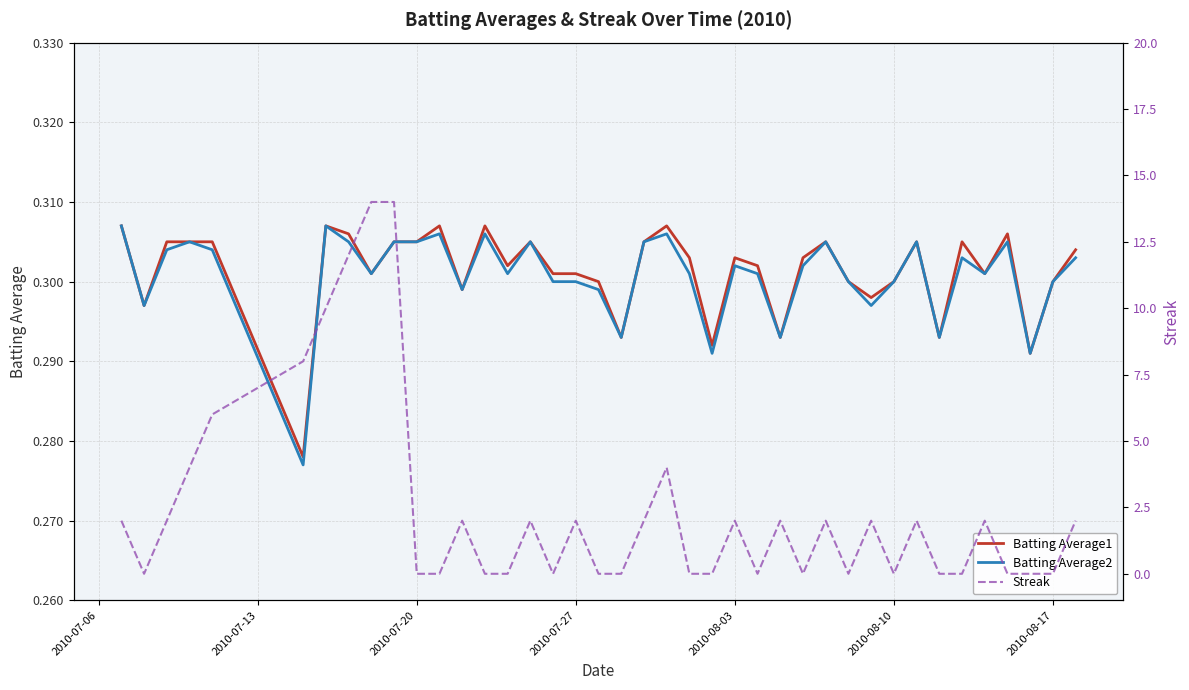

Does the chart have visible grid lines?

Yes